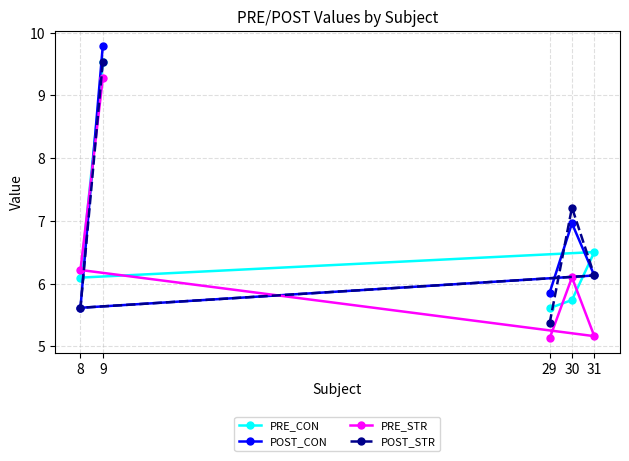

True or false: PRE_STR and PRE_CON intersect in this chart.

True